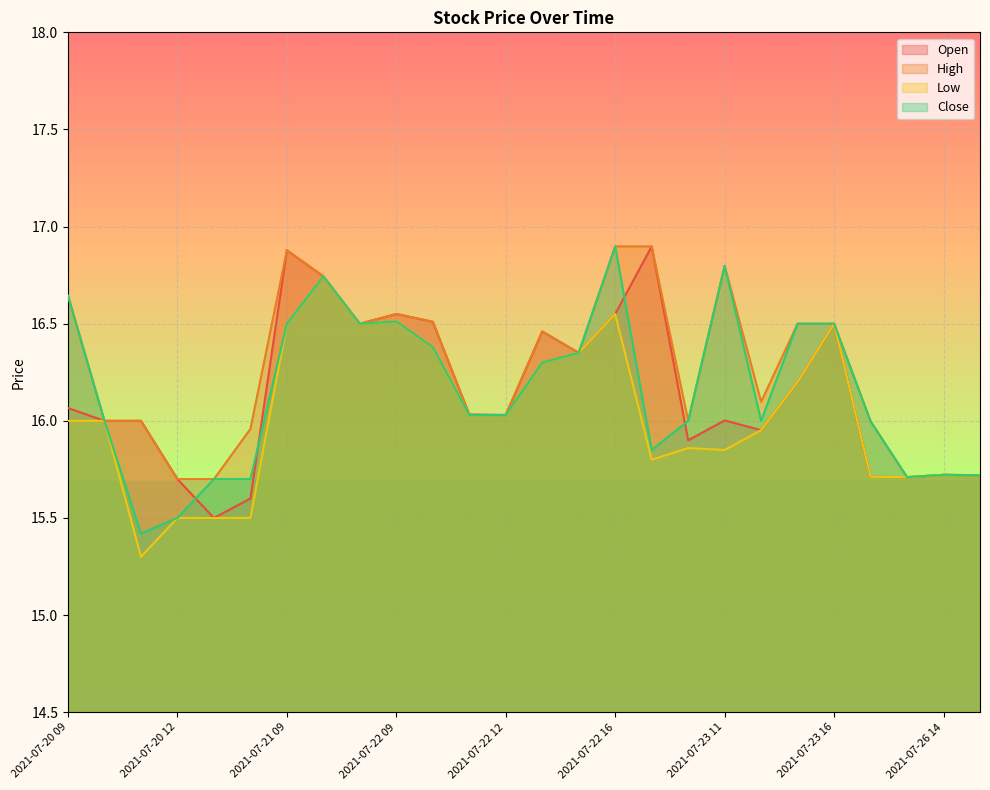

At how many categories does at least one series exceed 16?

16